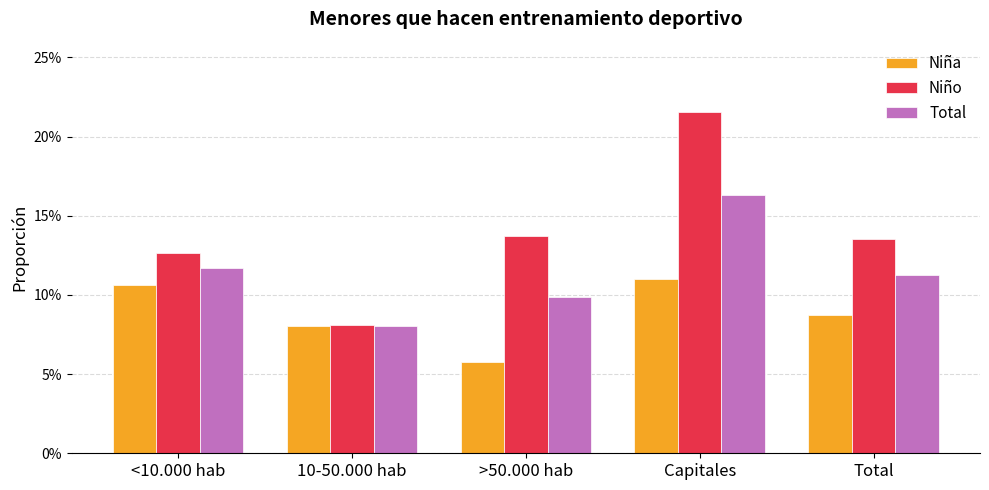

Which series has the largest total across all categories?

Niño